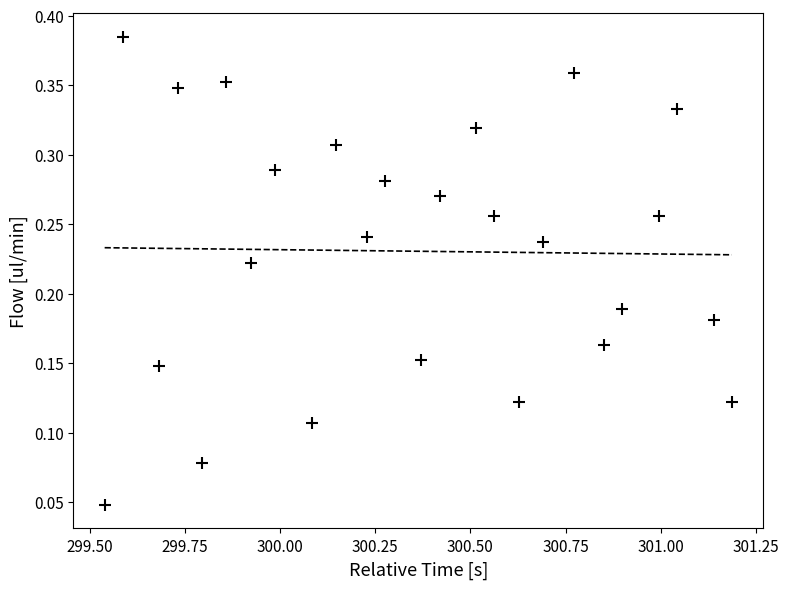

What is the range of X values (max minus min)?

1.6